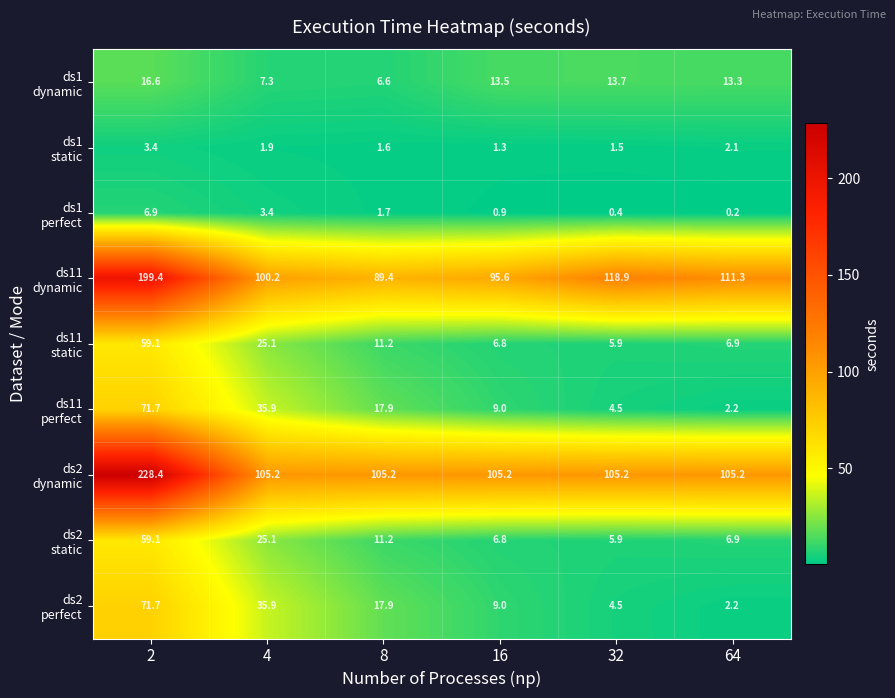

At how many categories does at least one series exceed 54?

6